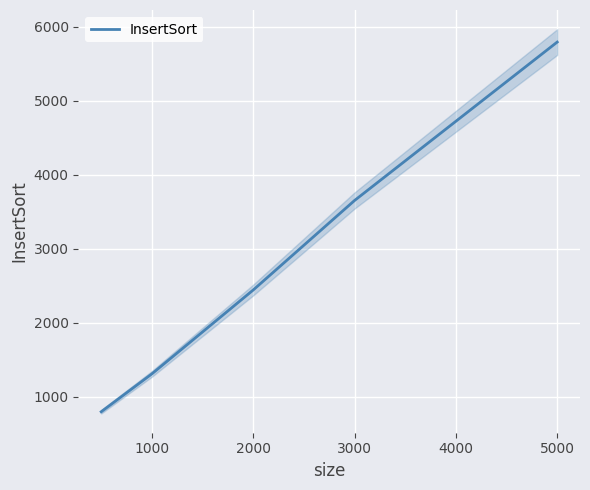

At which label does the data first exceed 2442?

3000